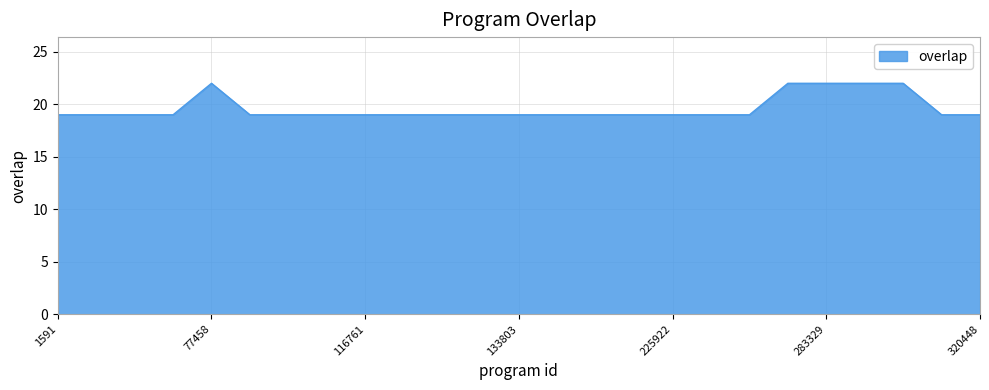

What is the average value?

20